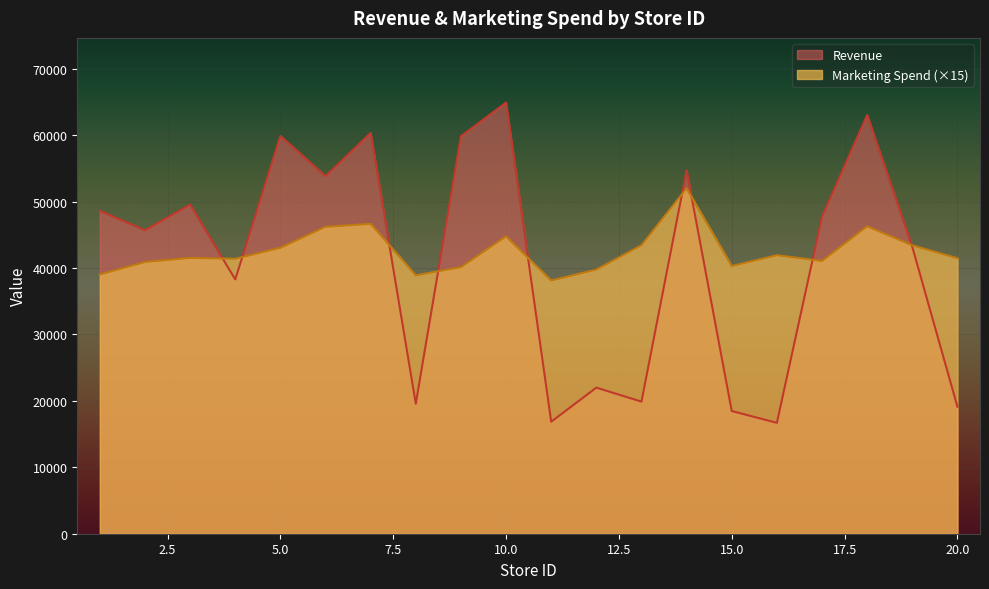

Between 2 and 20, which series saw the biggest shift?

Revenue